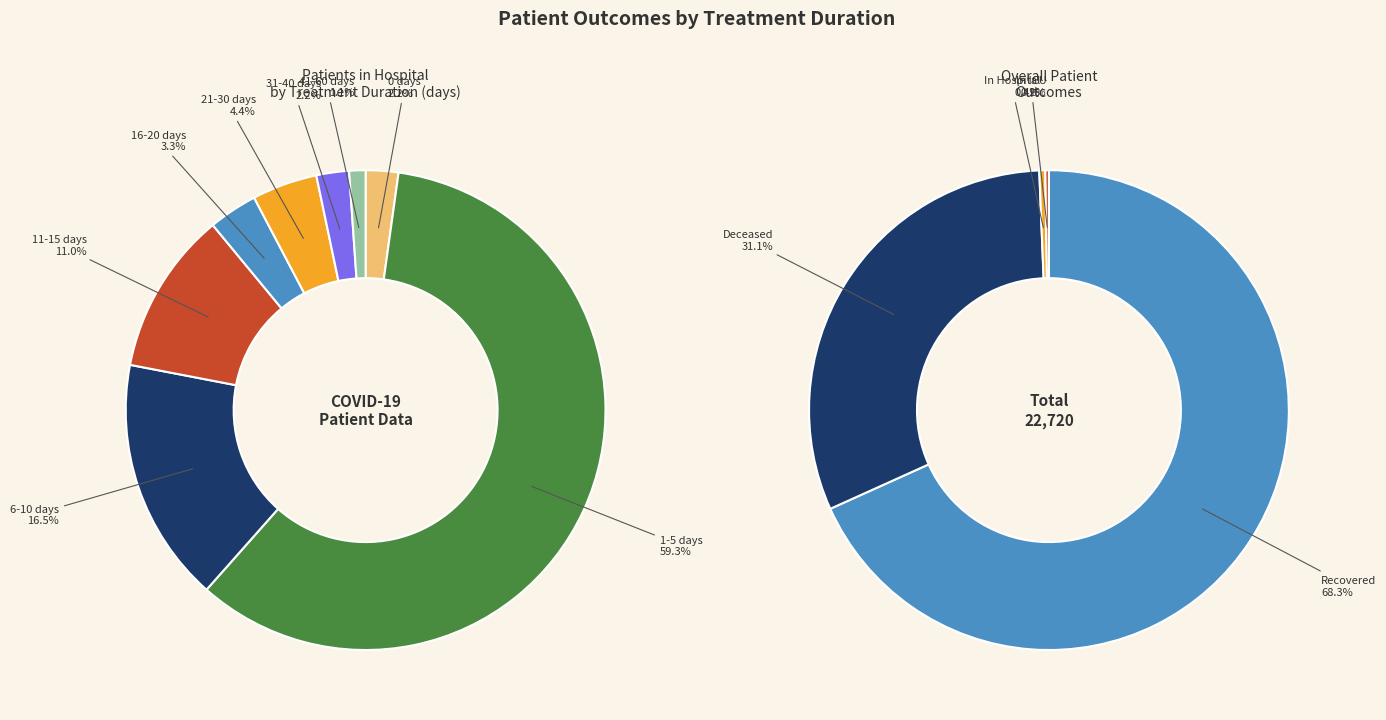

Is the sum of 21-30 days and 41-60 days greater than half?

No